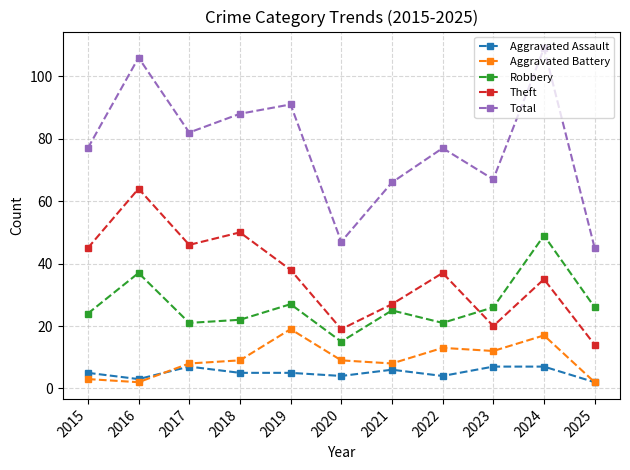

What is the minimum value for Theft?

14